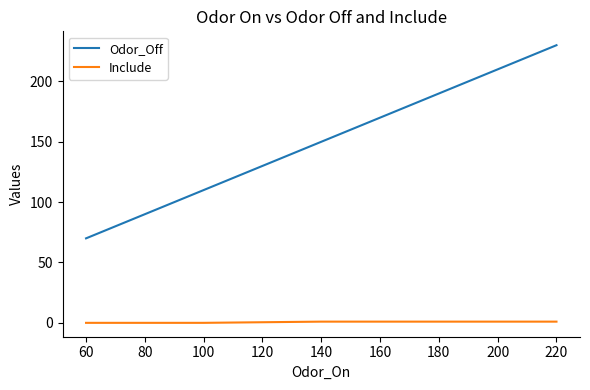

What is the greatest value displayed?

230